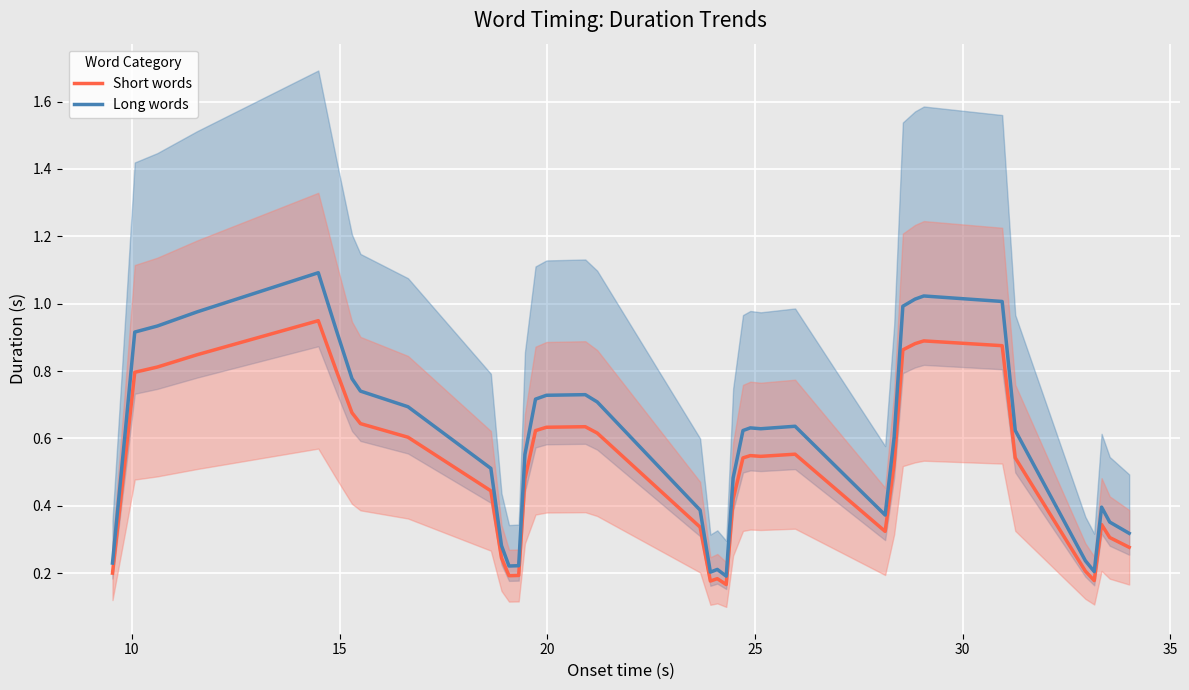

True or false: Long words has more than 2 interior local peaks.

True